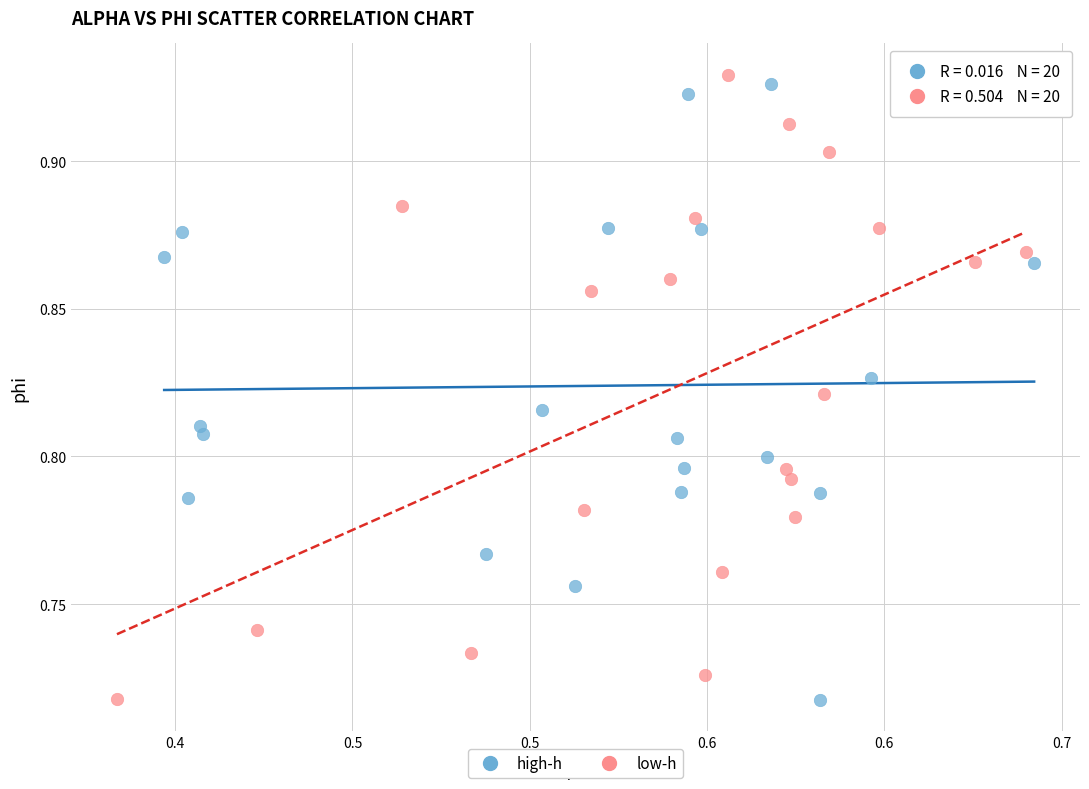

What are all the series names shown in the legend?

high-h, low-h